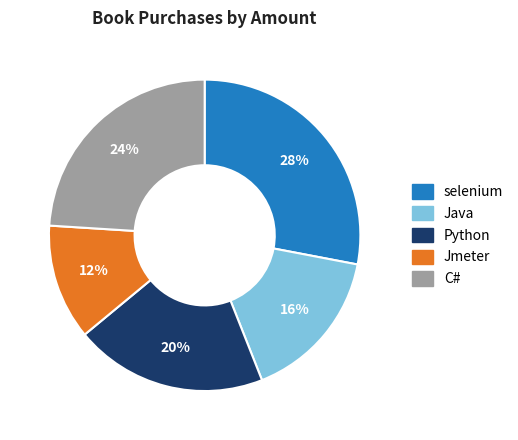

Rank the categories by value from highest to lowest.

selenium, C#, Python, Java, Jmeter